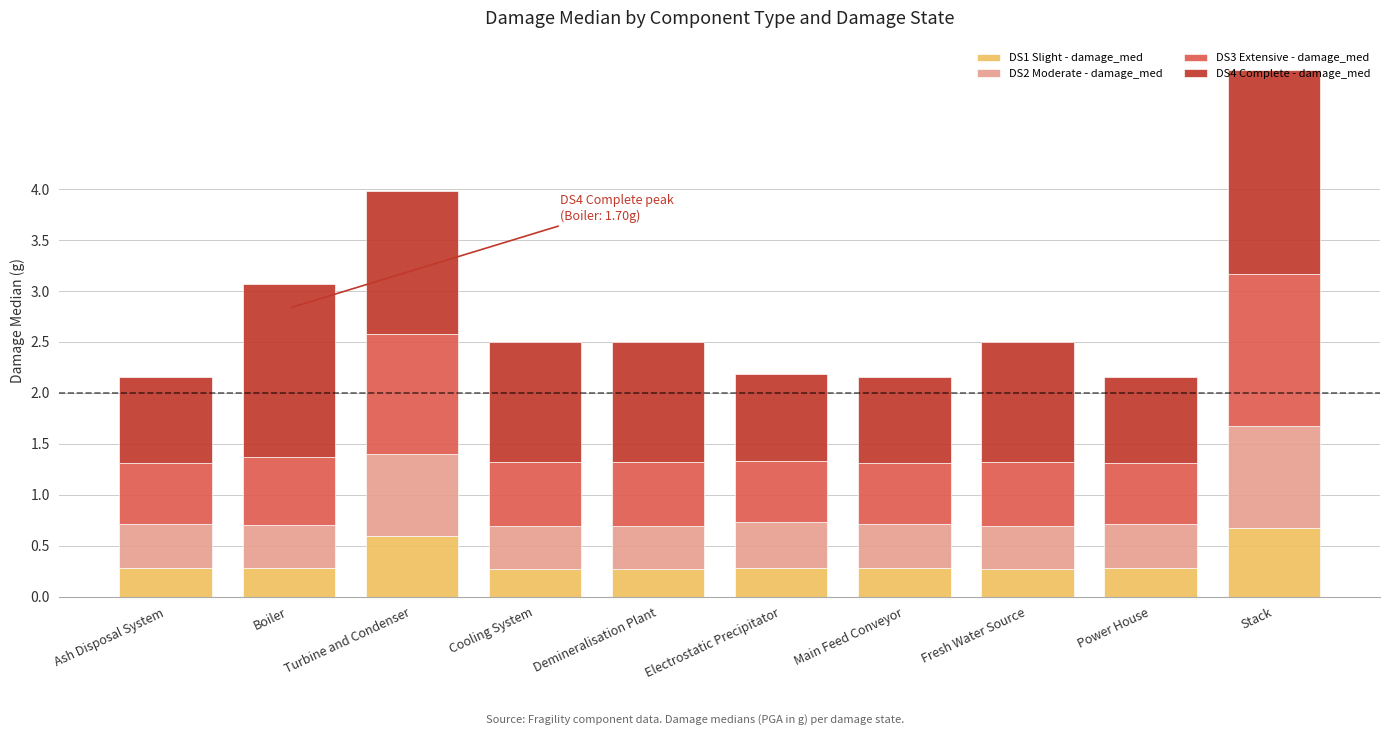

The value of DS1 Slight - damage_med at Cooling System is 0.3. True or false?

True